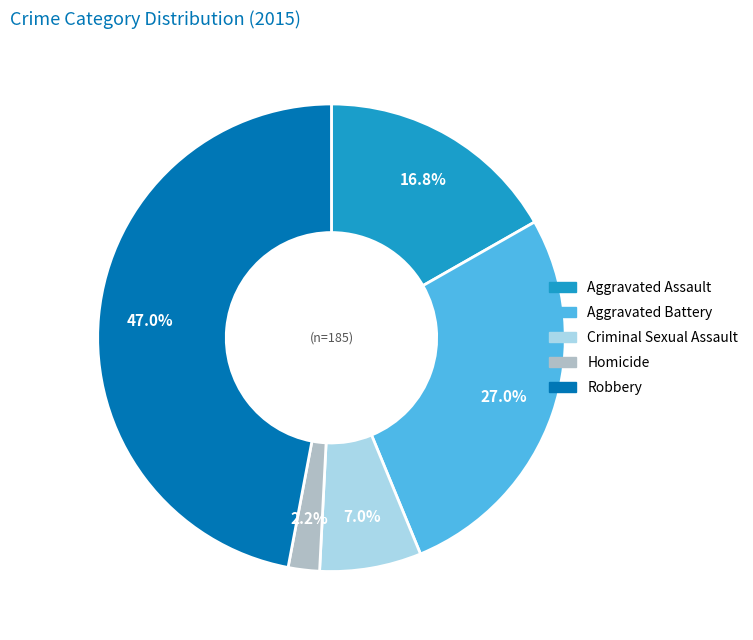

Which slice is the smallest?

Homicide